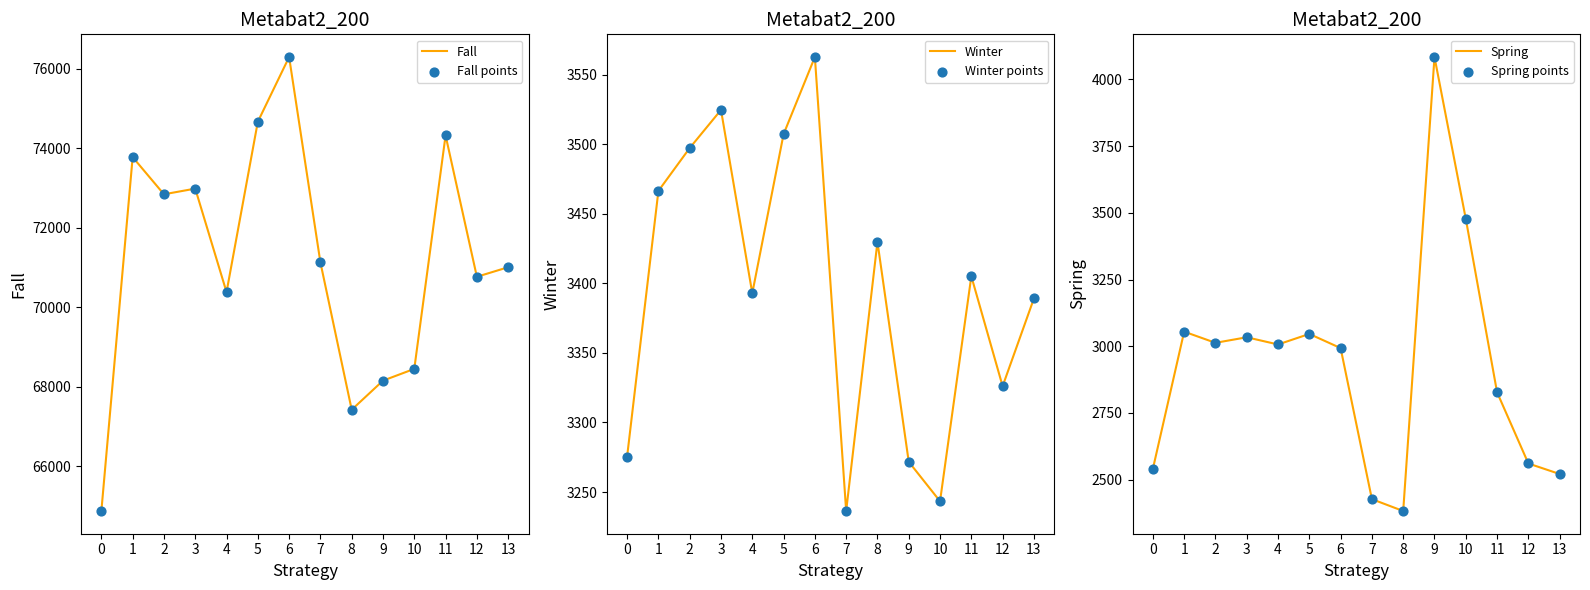

Which series has the widest spread of Y values?

Fall